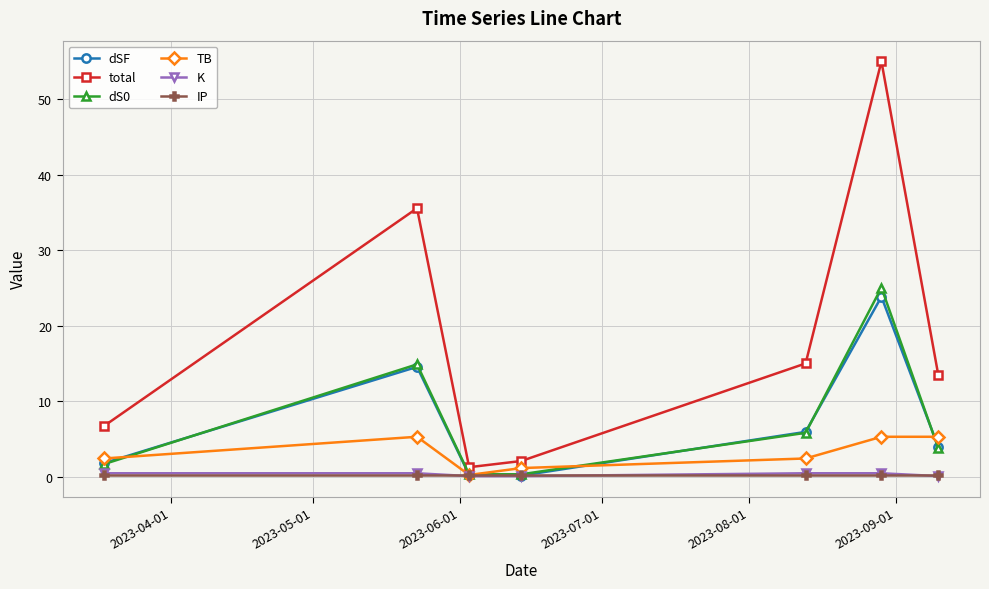

How many interior local valleys does the total series have?

1